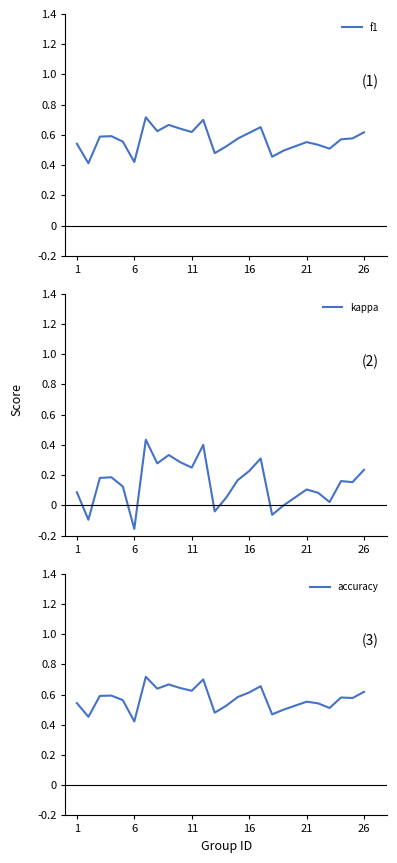

At how many categories does at least one series exceed 0?

25